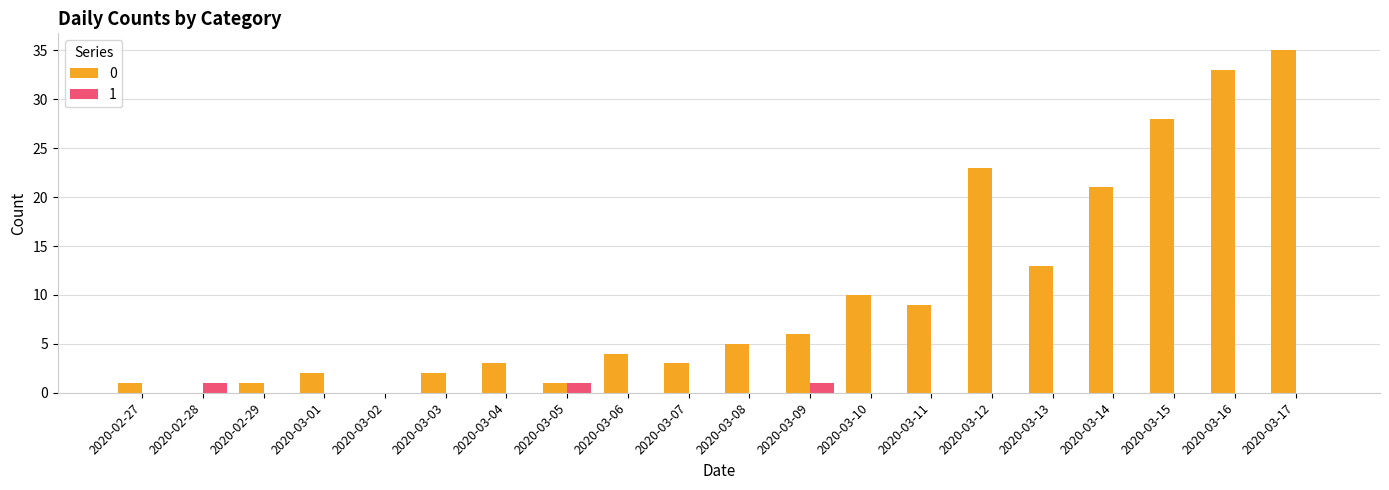

What is the sum of the 0 values at 2020-03-15 and 2020-03-10?

38